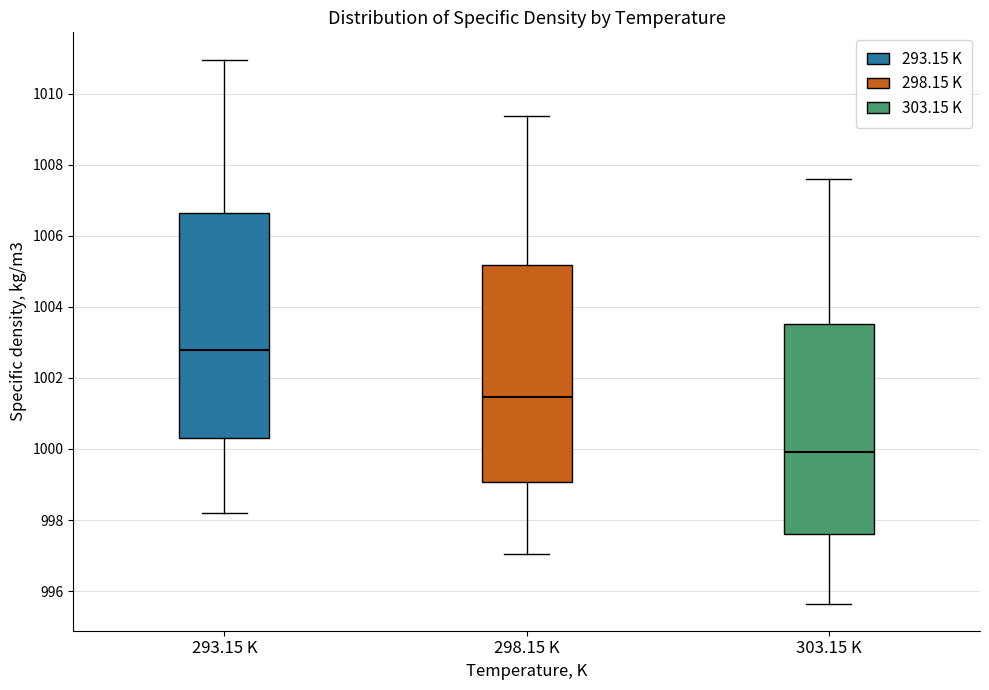

Which box has the highest median line?

293.15 K